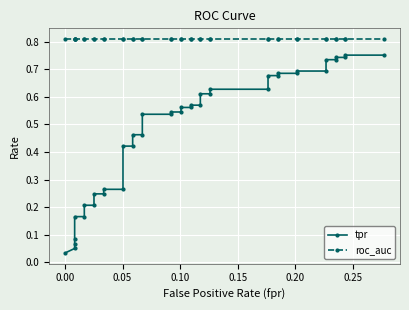

Count the number of data series in this chart.

2